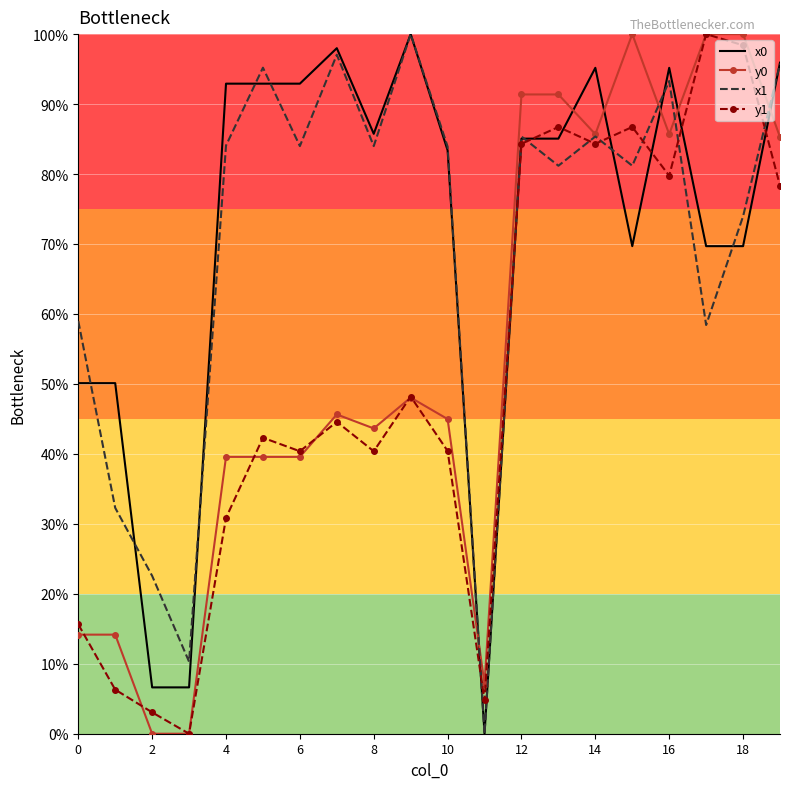

What is the greatest value displayed?

100.0